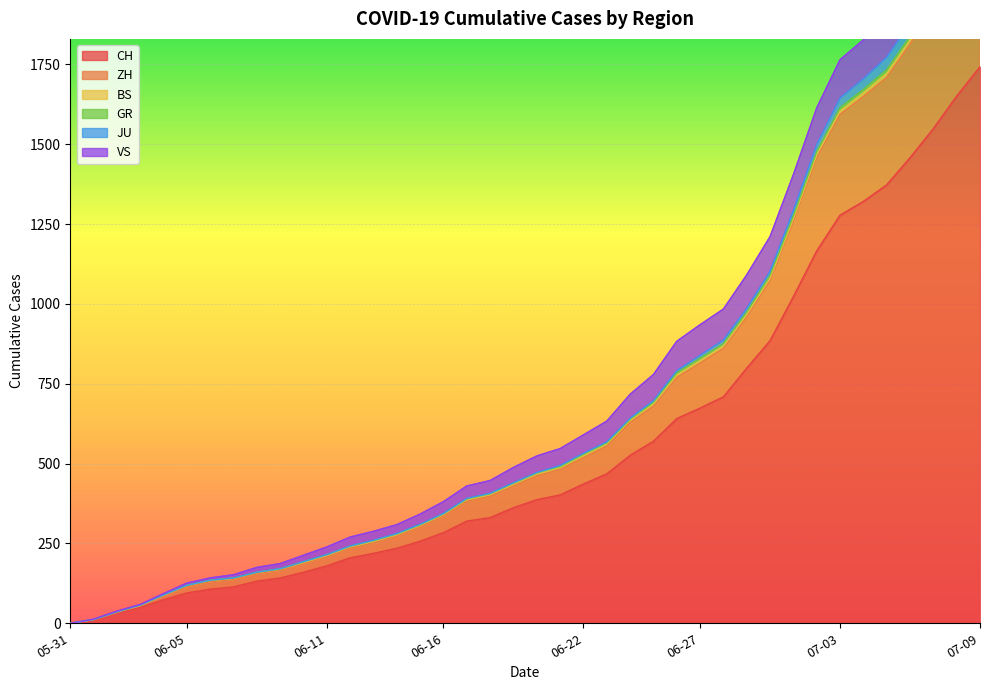

What is the value of the GR point at the 20th from the left?

488